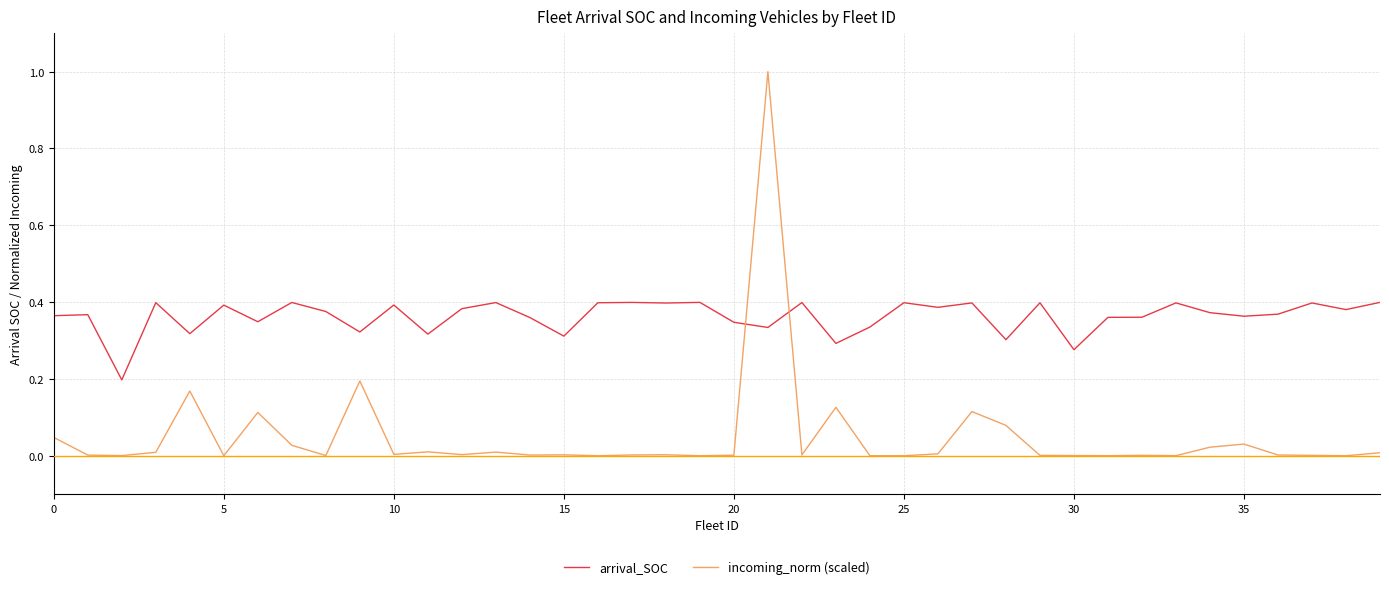

True or false: arrival_SOC and incoming_norm (scaled) cross at least once.

True